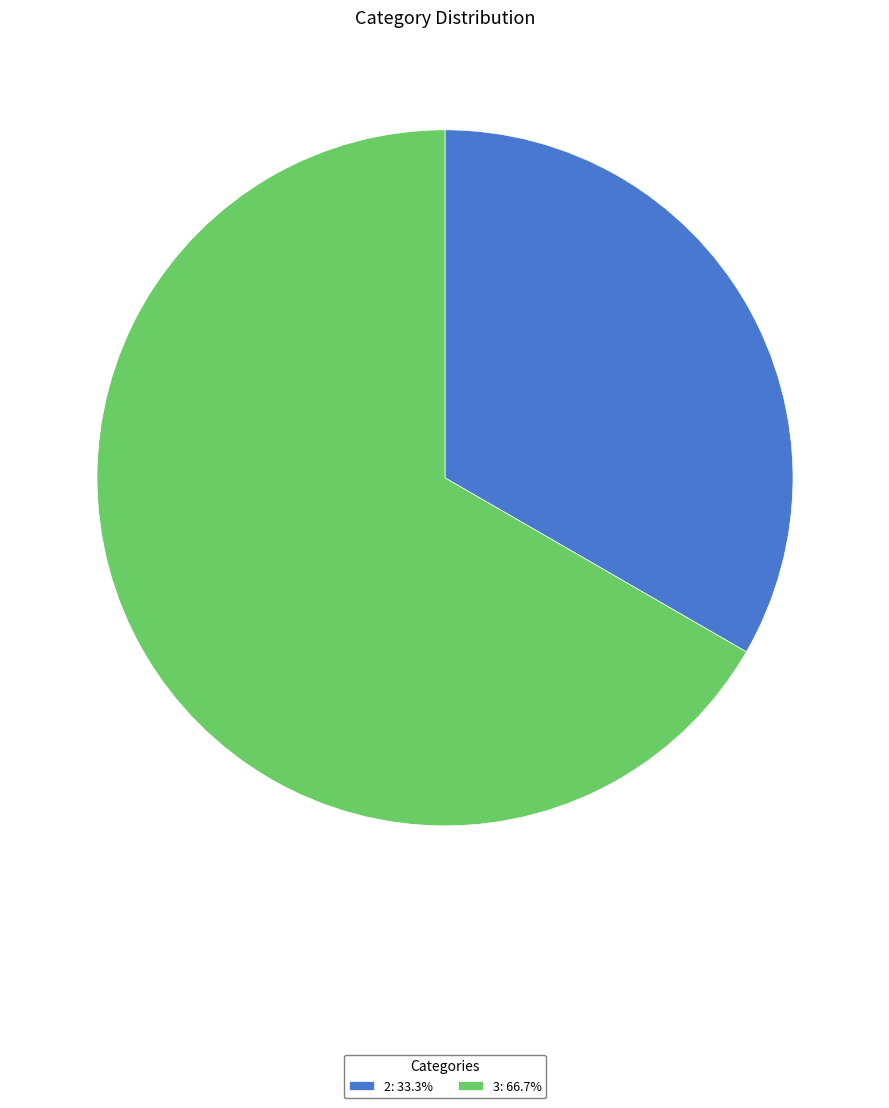

True or false: 3 accounts for 67% of the total.

True